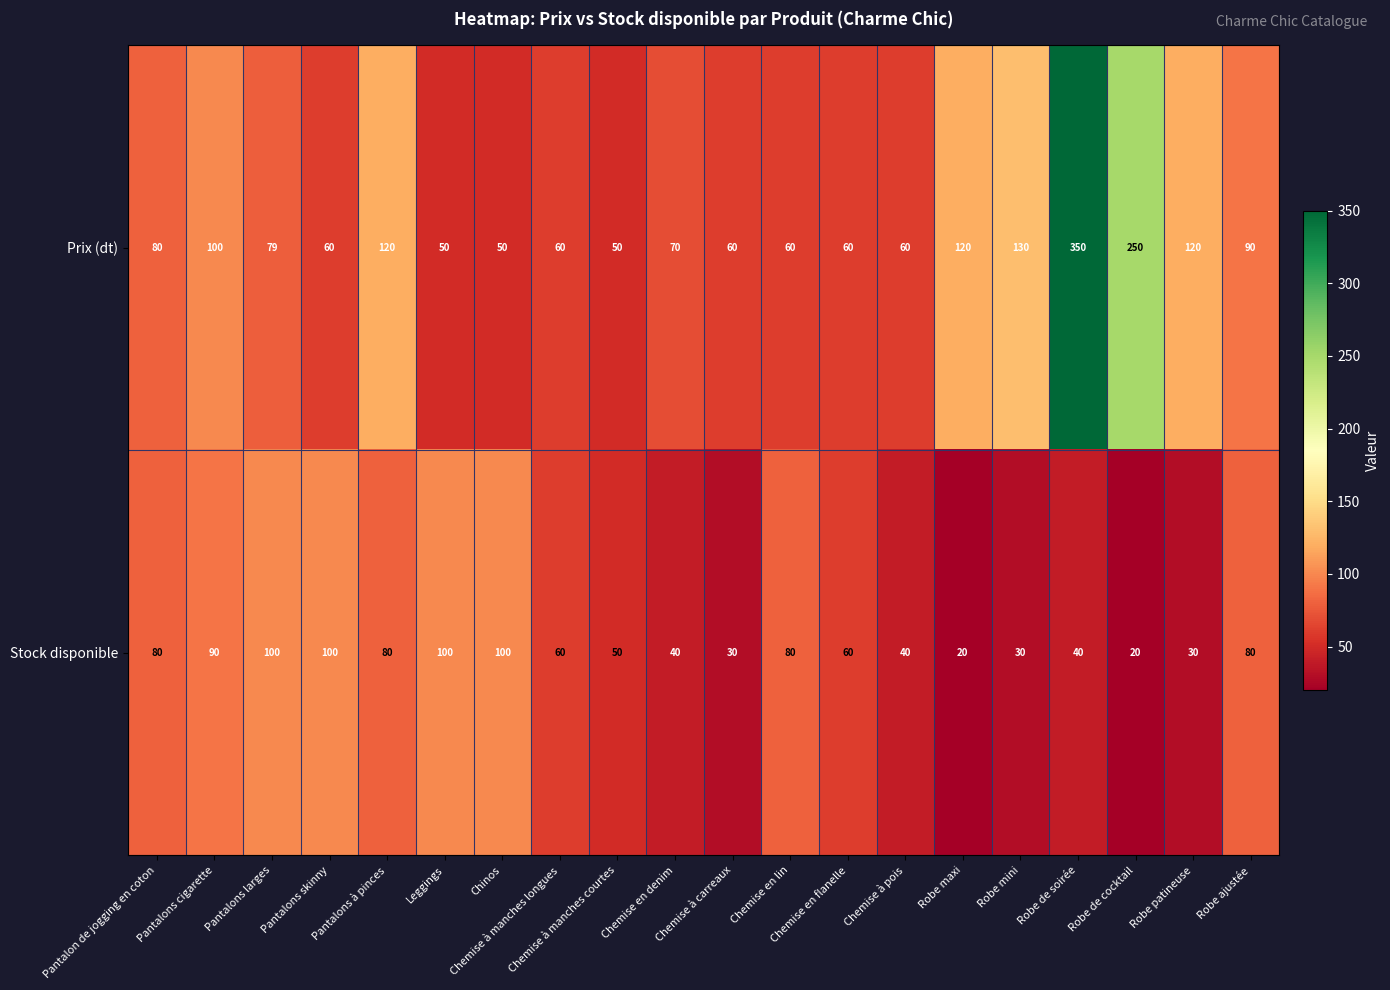

Which category has the highest value across all series?

Robe de soirée